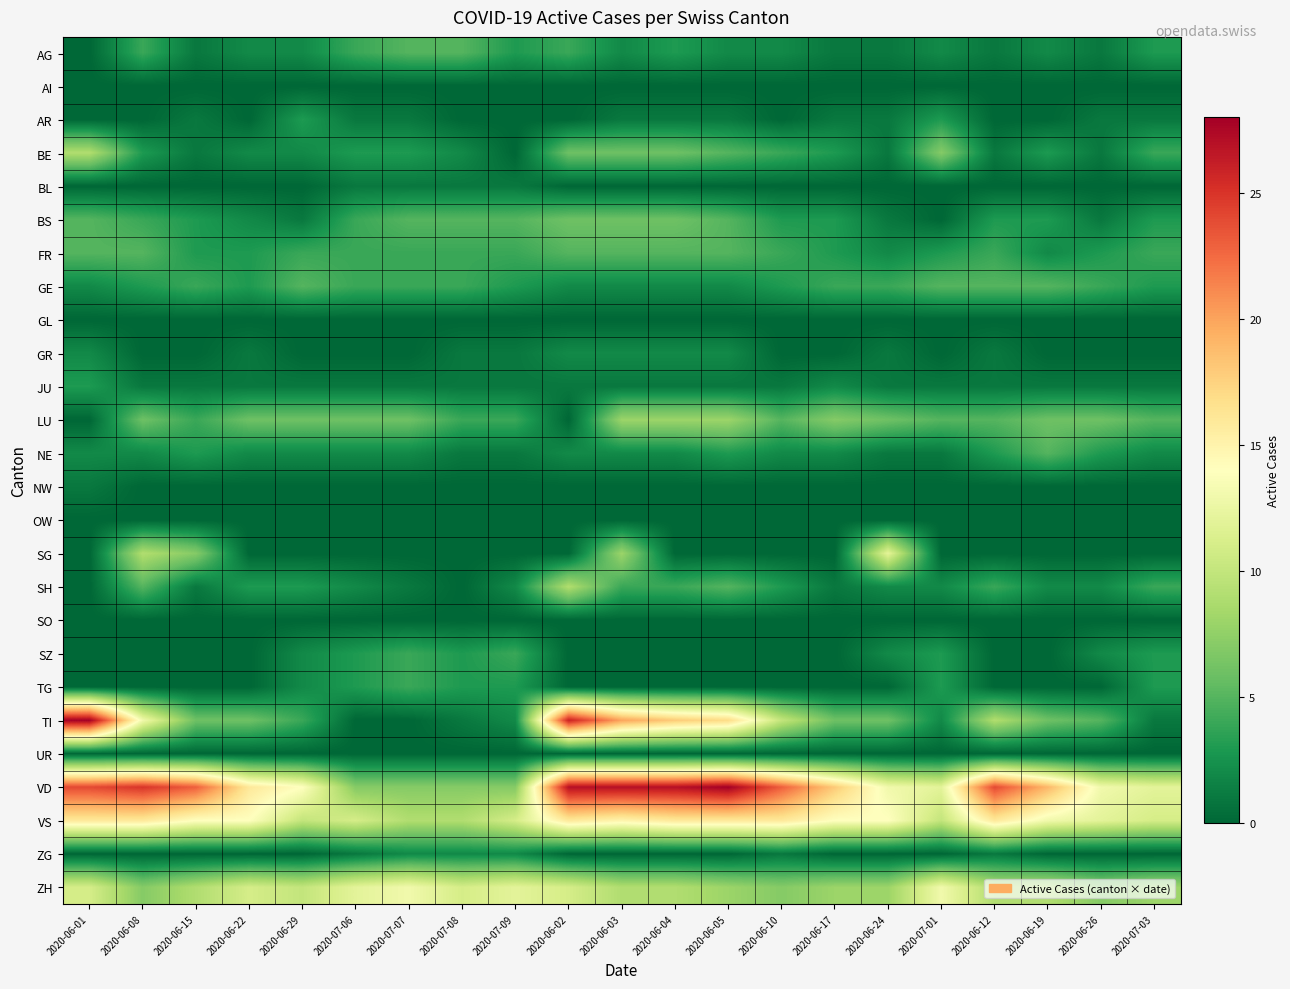

Reading left to right, what are all the values shown in this chart?

AG: 2020-06-01=0	2020-06-08=4	2020-06-15=1	2020-06-22=2	2020-06-29=2	2020-07-06=4	2020-07-07=5	2020-07-08=5	2020-07-09=3	2020-06-02=4	2020-06-03=2	2020-06-04=3	2020-06-05=2	2020-06-10=2	2020-06-17=1	2020-06-24=1	2020-07-01=2	2020-06-12=1	2020-06-19=2	2020-06-26=1	2020-07-03=3
AI: 2020-06-01=0	2020-06-08=0	2020-06-15=0	2020-06-22=0	2020-06-29=0	2020-07-06=0	2020-07-07=0	2020-07-08=0	2020-07-09=0	2020-06-02=0	2020-06-03=0	2020-06-04=0	2020-06-05=0	2020-06-10=0	2020-06-17=0	2020-06-24=0	2020-07-01=0	2020-06-12=0	2020-06-19=0	2020-06-26=0	2020-07-03=0
AR: 2020-06-01=0	2020-06-08=0	2020-06-15=1	2020-06-22=0	2020-06-29=3	2020-07-06=1	2020-07-07=1	2020-07-08=0	2020-07-09=0	2020-06-02=0	2020-06-03=1	2020-06-04=1	2020-06-05=1	2020-06-10=0	2020-06-17=1	2020-06-24=1	2020-07-01=3	2020-06-12=0	2020-06-19=0	2020-06-26=1	2020-07-03=1
BE: 2020-06-01=9	2020-06-08=3	2020-06-15=1	2020-06-22=2	2020-06-29=2	2020-07-06=3	2020-07-07=3	2020-07-08=2	2020-07-09=0	2020-06-02=6	2020-06-03=6	2020-06-04=6	2020-06-05=5	2020-06-10=4	2020-06-17=3	2020-06-24=1	2020-07-01=7	2020-06-12=1	2020-06-19=3	2020-06-26=1	2020-07-03=4
BL: 2020-06-01=0	2020-06-08=0	2020-06-15=0	2020-06-22=0	2020-06-29=0	2020-07-06=1	2020-07-07=1	2020-07-08=1	2020-07-09=1	2020-06-02=0	2020-06-03=0	2020-06-04=0	2020-06-05=0	2020-06-10=0	2020-06-17=0	2020-06-24=0	2020-07-01=0	2020-06-12=0	2020-06-19=0	2020-06-26=0	2020-07-03=0
BS: 2020-06-01=5	2020-06-08=4	2020-06-15=3	2020-06-22=2	2020-06-29=1	2020-07-06=4	2020-07-07=5	2020-07-08=5	2020-07-09=5	2020-06-02=6	2020-06-03=6	2020-06-04=6	2020-06-05=5	2020-06-10=3	2020-06-17=3	2020-06-24=1	2020-07-01=0	2020-06-12=3	2020-06-19=3	2020-06-26=1	2020-07-03=3
FR: 2020-06-01=5	2020-06-08=5	2020-06-15=3	2020-06-22=3	2020-06-29=4	2020-07-06=4	2020-07-07=4	2020-07-08=4	2020-07-09=4	2020-06-02=5	2020-06-03=5	2020-06-04=5	2020-06-05=5	2020-06-10=4	2020-06-17=3	2020-06-24=2	2020-07-01=3	2020-06-12=4	2020-06-19=2	2020-06-26=3	2020-07-03=4
GE: 2020-06-01=2	2020-06-08=3	2020-06-15=4	2020-06-22=3	2020-06-29=5	2020-07-06=4	2020-07-07=4	2020-07-08=4	2020-07-09=3	2020-06-02=2	2020-06-03=2	2020-06-04=2	2020-06-05=2	2020-06-10=3	2020-06-17=4	2020-06-24=4	2020-07-01=5	2020-06-12=5	2020-06-19=5	2020-06-26=4	2020-07-03=3
GL: 2020-06-01=0	2020-06-08=0	2020-06-15=0	2020-06-22=0	2020-06-29=0	2020-07-06=0	2020-07-07=0	2020-07-08=0	2020-07-09=0	2020-06-02=0	2020-06-03=0	2020-06-04=0	2020-06-05=0	2020-06-10=0	2020-06-17=0	2020-06-24=0	2020-07-01=0	2020-06-12=0	2020-06-19=0	2020-06-26=0	2020-07-03=0
GR: 2020-06-01=2	2020-06-08=0	2020-06-15=0	2020-06-22=1	2020-06-29=0	2020-07-06=0	2020-07-07=0	2020-07-08=1	2020-07-09=1	2020-06-02=2	2020-06-03=2	2020-06-04=2	2020-06-05=2	2020-06-10=0	2020-06-17=0	2020-06-24=1	2020-07-01=0	2020-06-12=1	2020-06-19=0	2020-06-26=0	2020-07-03=0
JU: 2020-06-01=3	2020-06-08=1	2020-06-15=1	2020-06-22=1	2020-06-29=1	2020-07-06=1	2020-07-07=1	2020-07-08=1	2020-07-09=1	2020-06-02=1	2020-06-03=1	2020-06-04=1	2020-06-05=1	2020-06-10=1	2020-06-17=2	2020-06-24=1	2020-07-01=1	2020-06-12=1	2020-06-19=1	2020-06-26=1	2020-07-03=1
LU: 2020-06-01=0	2020-06-08=6	2020-06-15=4	2020-06-22=6	2020-06-29=6	2020-07-06=6	2020-07-07=6	2020-07-08=4	2020-07-09=4	2020-06-02=0	2020-06-03=8	2020-06-04=8	2020-06-05=8	2020-06-10=5	2020-06-17=7	2020-06-24=6	2020-07-01=5	2020-06-12=5	2020-06-19=6	2020-06-26=6	2020-07-03=5
NE: 2020-06-01=2	2020-06-08=2	2020-06-15=3	2020-06-22=2	2020-06-29=2	2020-07-06=2	2020-07-07=2	2020-07-08=1	2020-07-09=1	2020-06-02=2	2020-06-03=2	2020-06-04=2	2020-06-05=3	2020-06-10=2	2020-06-17=2	2020-06-24=1	2020-07-01=1	2020-06-12=3	2020-06-19=5	2020-06-26=3	2020-07-03=2
NW: 2020-06-01=1	2020-06-08=0	2020-06-15=0	2020-06-22=0	2020-06-29=0	2020-07-06=0	2020-07-07=0	2020-07-08=0	2020-07-09=0	2020-06-02=0	2020-06-03=0	2020-06-04=0	2020-06-05=0	2020-06-10=0	2020-06-17=0	2020-06-24=0	2020-07-01=0	2020-06-12=0	2020-06-19=0	2020-06-26=0	2020-07-03=0
OW: 2020-06-01=0	2020-06-08=0	2020-06-15=0	2020-06-22=0	2020-06-29=0	2020-07-06=0	2020-07-07=0	2020-07-08=0	2020-07-09=0	2020-06-02=0	2020-06-03=0	2020-06-04=0	2020-06-05=0	2020-06-10=0	2020-06-17=0	2020-06-24=0	2020-07-01=0	2020-06-12=0	2020-06-19=0	2020-06-26=0	2020-07-03=0
SG: 2020-06-01=0	2020-06-08=9	2020-06-15=7	2020-06-22=0	2020-06-29=0	2020-07-06=0	2020-07-07=0	2020-07-08=0	2020-07-09=0	2020-06-02=0	2020-06-03=8	2020-06-04=0	2020-06-05=0	2020-06-10=0	2020-06-17=0	2020-06-24=12	2020-07-01=0	2020-06-12=0	2020-06-19=0	2020-06-26=0	2020-07-03=0
SH: 2020-06-01=0	2020-06-08=5	2020-06-15=1	2020-06-22=3	2020-06-29=3	2020-07-06=2	2020-07-07=1	2020-07-08=0	2020-07-09=2	2020-06-02=9	2020-06-03=4	2020-06-04=4	2020-06-05=5	2020-06-10=3	2020-06-17=1	2020-06-24=2	2020-07-01=2	2020-06-12=4	2020-06-19=2	2020-06-26=2	2020-07-03=4
SO: 2020-06-01=0	2020-06-08=0	2020-06-15=0	2020-06-22=0	2020-06-29=0	2020-07-06=0	2020-07-07=0	2020-07-08=0	2020-07-09=0	2020-06-02=0	2020-06-03=0	2020-06-04=0	2020-06-05=0	2020-06-10=0	2020-06-17=0	2020-06-24=0	2020-07-01=0	2020-06-12=0	2020-06-19=0	2020-06-26=0	2020-07-03=0
SZ: 2020-06-01=0	2020-06-08=0	2020-06-15=0	2020-06-22=0	2020-06-29=2	2020-07-06=3	2020-07-07=4	2020-07-08=3	2020-07-09=4	2020-06-02=0	2020-06-03=0	2020-06-04=0	2020-06-05=0	2020-06-10=0	2020-06-17=0	2020-06-24=2	2020-07-01=3	2020-06-12=0	2020-06-19=0	2020-06-26=2	2020-07-03=3
TG: 2020-06-01=0	2020-06-08=0	2020-06-15=0	2020-06-22=0	2020-06-29=2	2020-07-06=3	2020-07-07=4	2020-07-08=3	2020-07-09=3	2020-06-02=0	2020-06-03=0	2020-06-04=0	2020-06-05=0	2020-06-10=0	2020-06-17=0	2020-06-24=0	2020-07-01=3	2020-06-12=0	2020-06-19=0	2020-06-26=0	2020-07-03=3
TI: 2020-06-01=28	2020-06-08=13	2020-06-15=6	2020-06-22=6	2020-06-29=4	2020-07-06=0	2020-07-07=0	2020-07-08=1	2020-07-09=2	2020-06-02=26	2020-06-03=20	2020-06-04=18	2020-06-05=17	2020-06-10=10	2020-06-17=6	2020-06-24=6	2020-07-01=2	2020-06-12=9	2020-06-19=6	2020-06-26=5	2020-07-03=1
UR: 2020-06-01=0	2020-06-08=0	2020-06-15=0	2020-06-22=0	2020-06-29=0	2020-07-06=0	2020-07-07=0	2020-07-08=0	2020-07-09=0	2020-06-02=0	2020-06-03=0	2020-06-04=0	2020-06-05=0	2020-06-10=0	2020-06-17=0	2020-06-24=0	2020-07-01=0	2020-06-12=0	2020-06-19=0	2020-06-26=0	2020-07-03=0
VD: 2020-06-01=24	2020-06-08=25	2020-06-15=23	2020-06-22=16	2020-06-29=14	2020-07-06=7	2020-07-07=7	2020-07-08=7	2020-07-09=7	2020-06-02=27	2020-06-03=27	2020-06-04=27	2020-06-05=28	2020-06-10=23	2020-06-17=18	2020-06-24=13	2020-07-01=12	2020-06-12=24	2020-06-19=19	2020-06-26=13	2020-07-03=12
VS: 2020-06-01=16	2020-06-08=16	2020-06-15=14	2020-06-22=14	2020-06-29=10	2020-07-06=11	2020-07-07=9	2020-07-08=9	2020-07-09=11	2020-06-02=16	2020-06-03=15	2020-06-04=16	2020-06-05=16	2020-06-10=16	2020-06-17=14	2020-06-24=14	2020-07-01=10	2020-06-12=16	2020-06-19=13	2020-06-26=12	2020-07-03=11
ZG: 2020-06-01=0	2020-06-08=0	2020-06-15=0	2020-06-22=0	2020-06-29=0	2020-07-06=1	2020-07-07=2	2020-07-08=2	2020-07-09=2	2020-06-02=0	2020-06-03=0	2020-06-04=0	2020-06-05=0	2020-06-10=1	2020-06-17=0	2020-06-24=0	2020-07-01=0	2020-06-12=1	2020-06-19=0	2020-06-26=0	2020-07-03=0
ZH: 2020-06-01=11	2020-06-08=7	2020-06-15=9	2020-06-22=11	2020-06-29=10	2020-07-06=12	2020-07-07=13	2020-07-08=11	2020-07-09=12	2020-06-02=11	2020-06-03=9	2020-06-04=9	2020-06-05=8	2020-06-10=7	2020-06-17=8	2020-06-24=8	2020-07-01=13	2020-06-12=9	2020-06-19=9	2020-06-26=7	2020-07-03=8